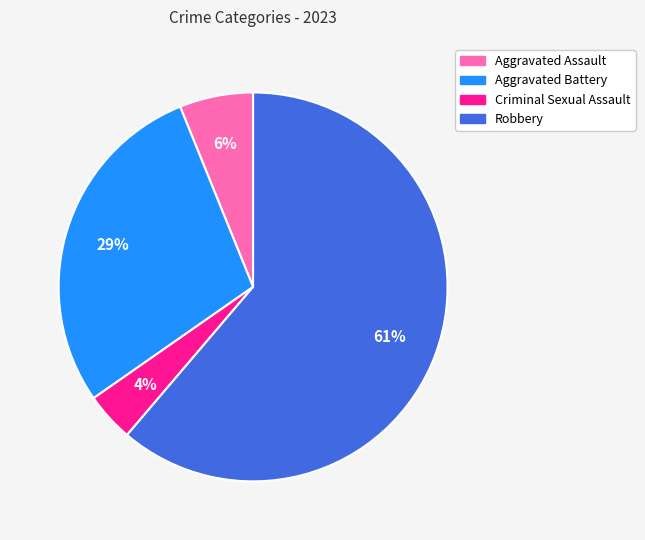

To the nearest percent, what is the average slice percentage?

25%